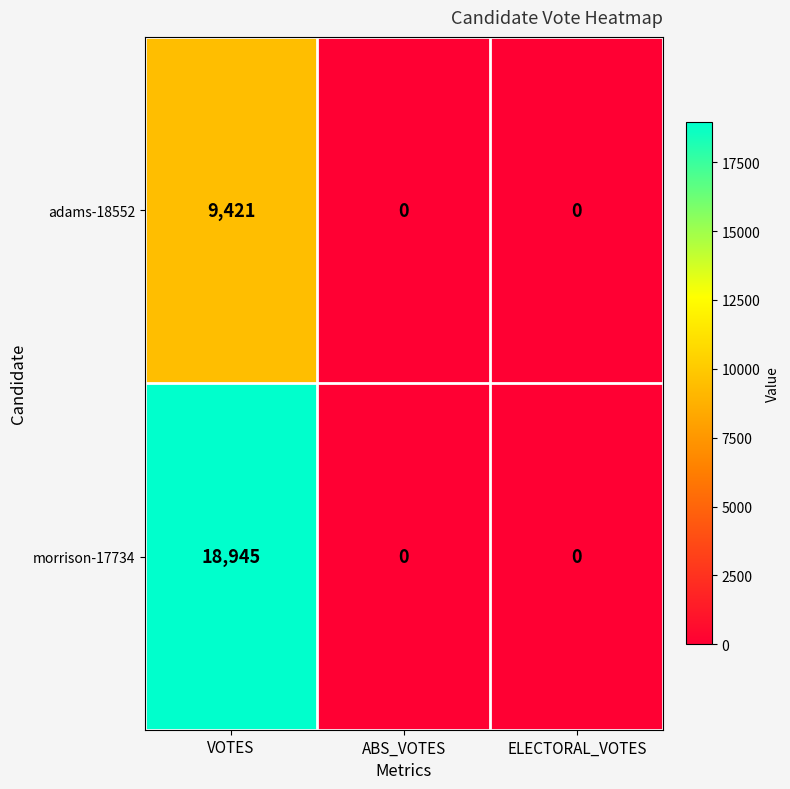

Is it true that adams-18552 equals 9421 at VOTES?

True